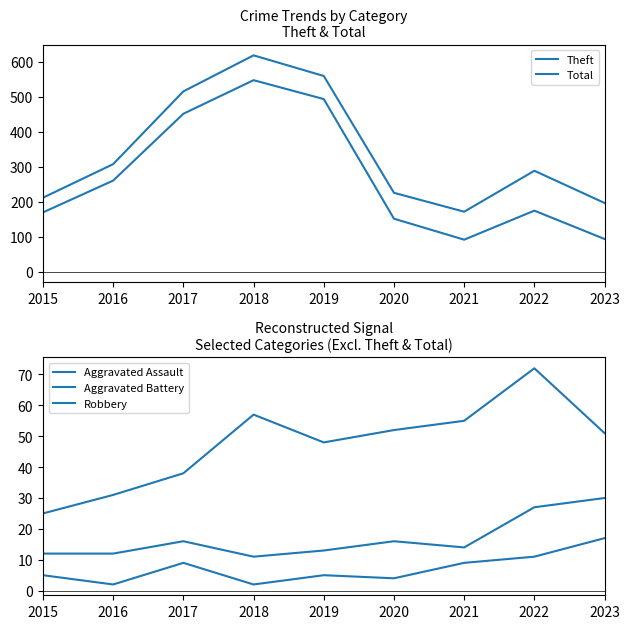

Rank the series at 2022 from lowest to highest value.

Aggravated Assault, Aggravated Battery, Robbery, Theft, Total